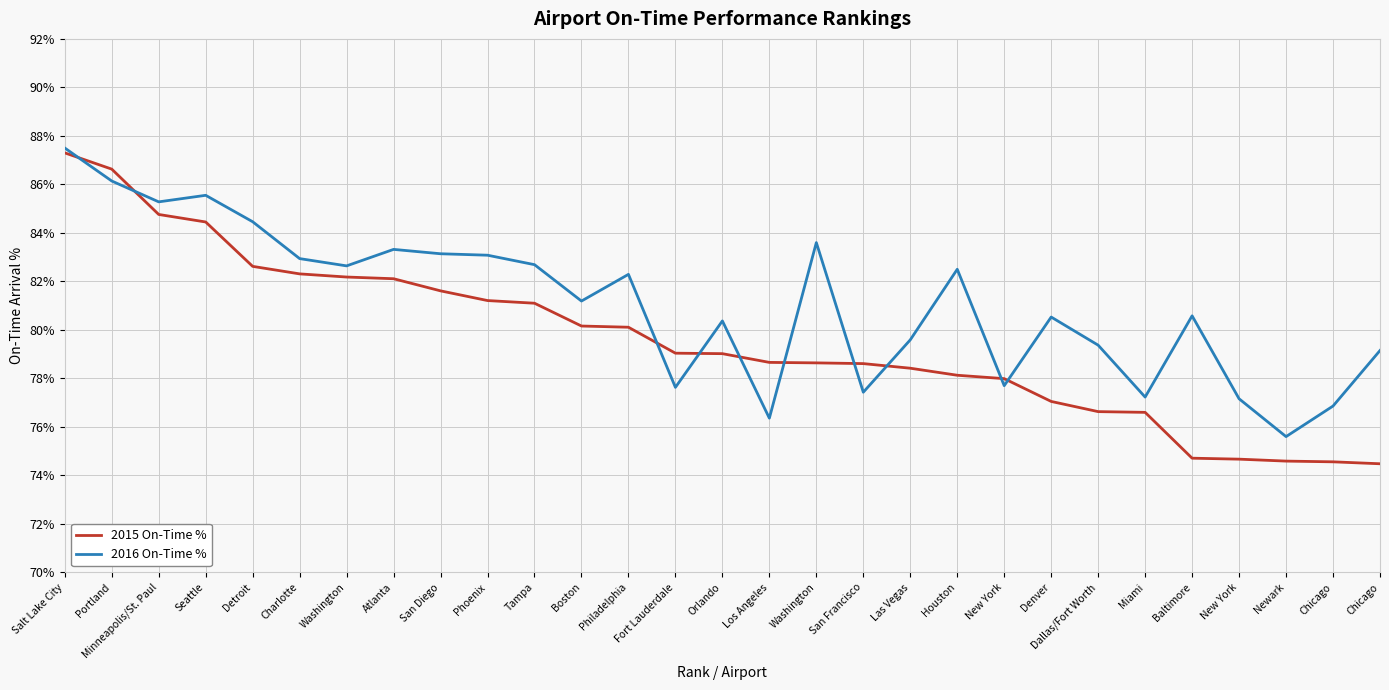

What is the spread (max minus min) of values at Minneapolis/St. Paul?

0.5